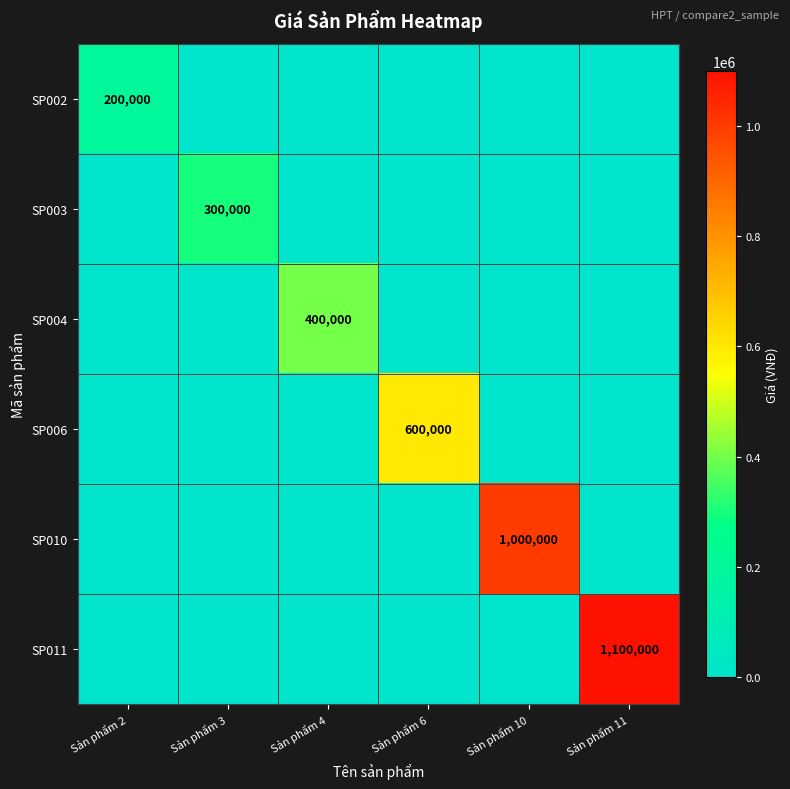

Is it true that SP002 equals 200000 at Sản phẩm 2?

True